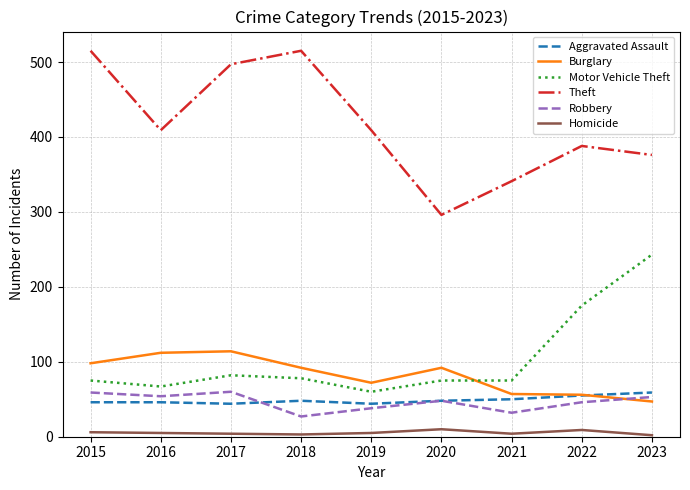

Is it true that Aggravated Assault equals 46 at 2015?

True